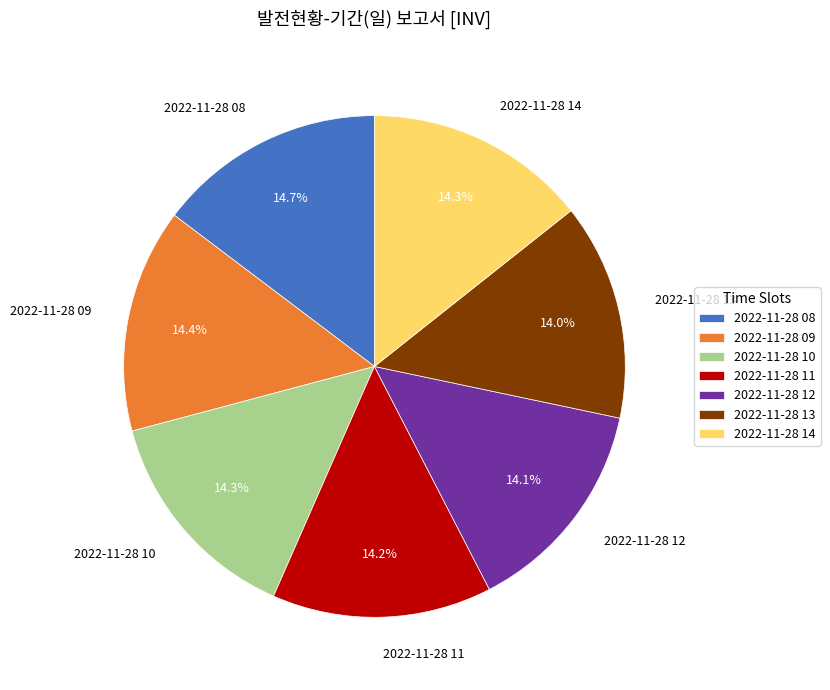

Does any single category account for the majority?

No